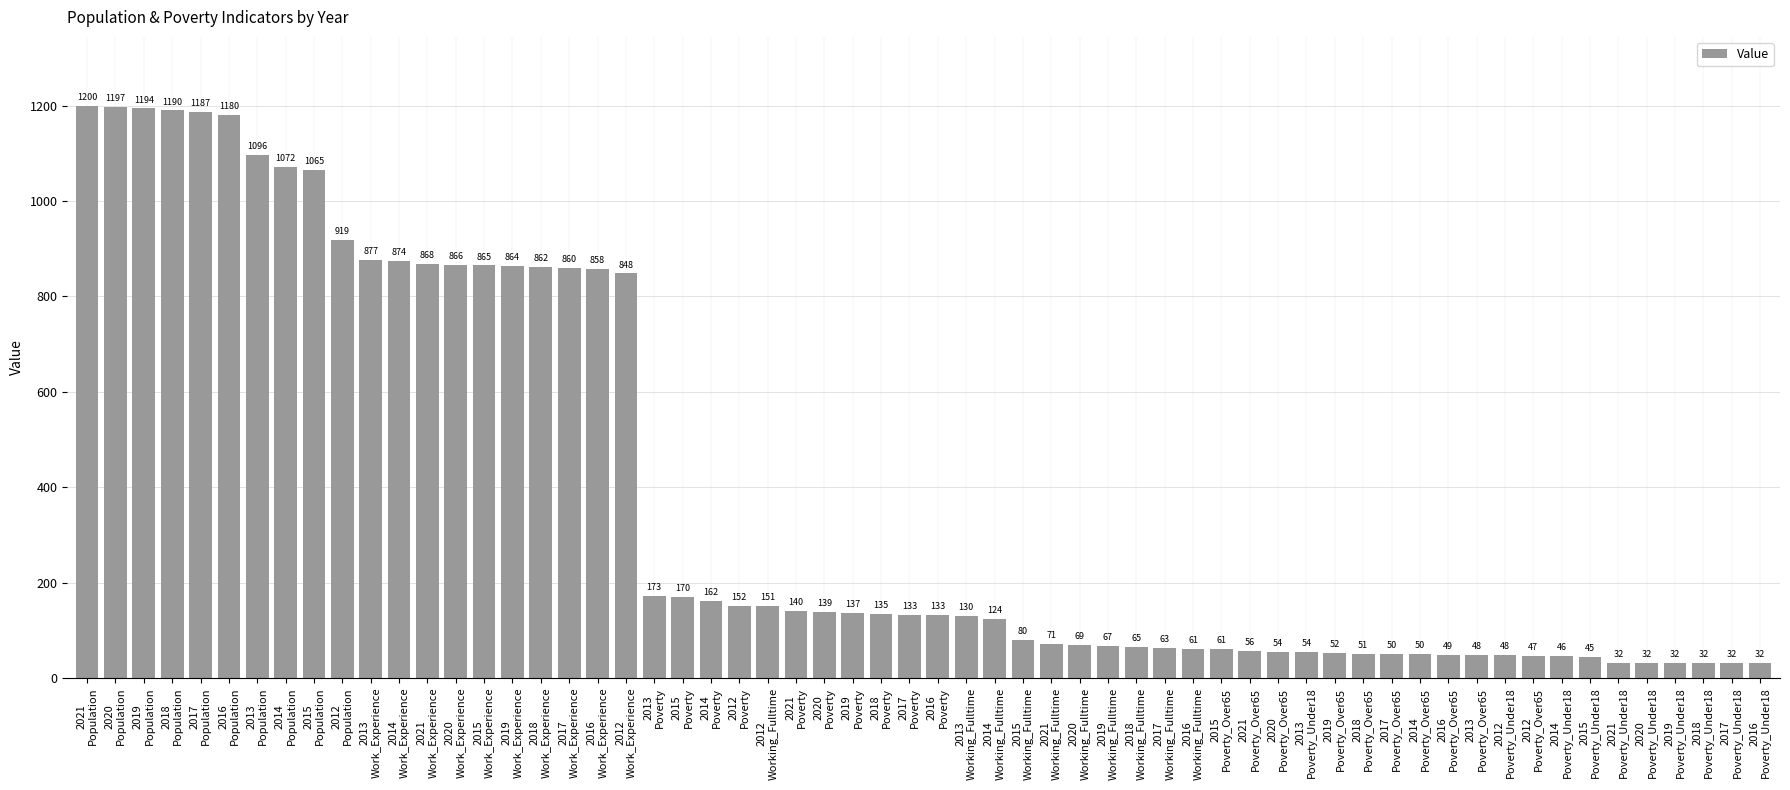

What is the minimum value shown in the chart?

32